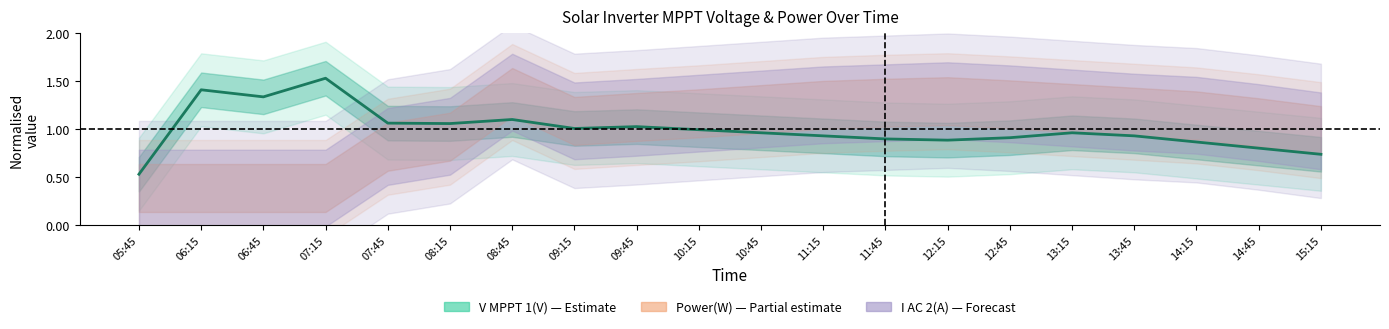

Reading left to right, what are all the values shown in this chart?

0.5	1.4	1.3	1.5	1.1	1.1	1.1	1.0	1.0	1.0	1.0	0.9	0.9	0.9	0.9	1.0	0.9	0.9	0.8	0.7